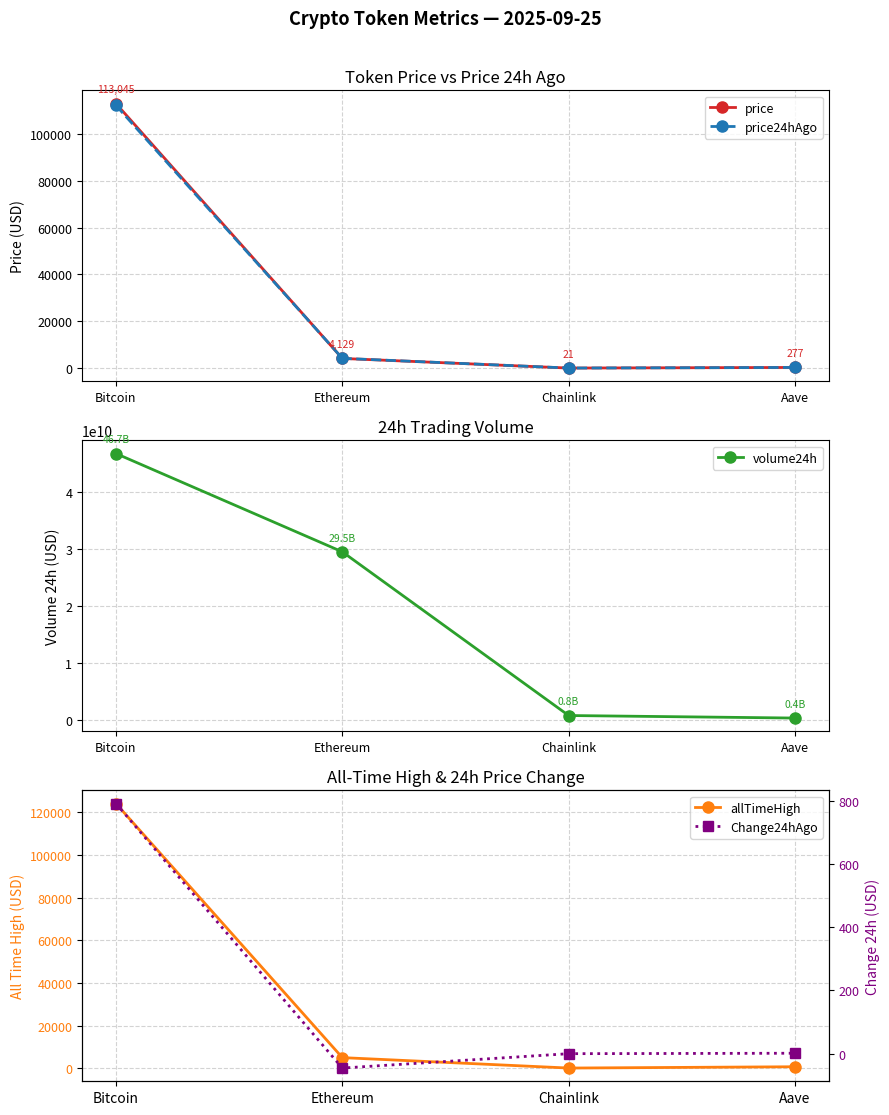

True or false: price has a value of 2610.1 at Ethereum.

False